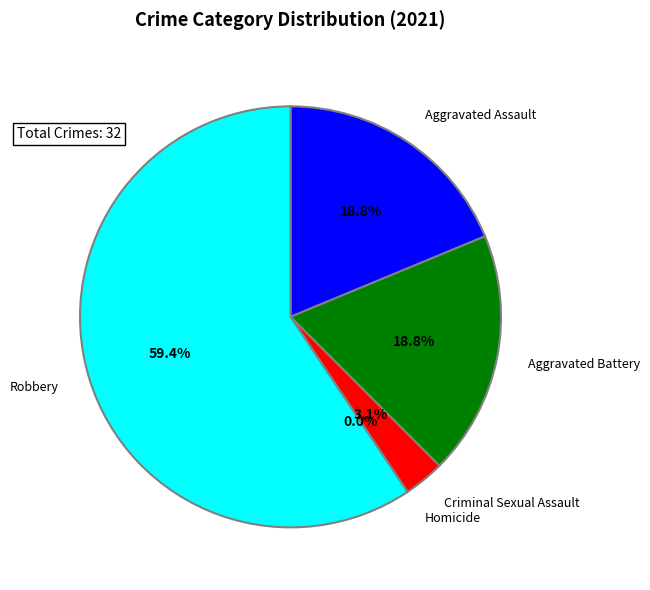

To the nearest percent, what is the difference between the Aggravated Battery and Homicide slice percentages?

19%